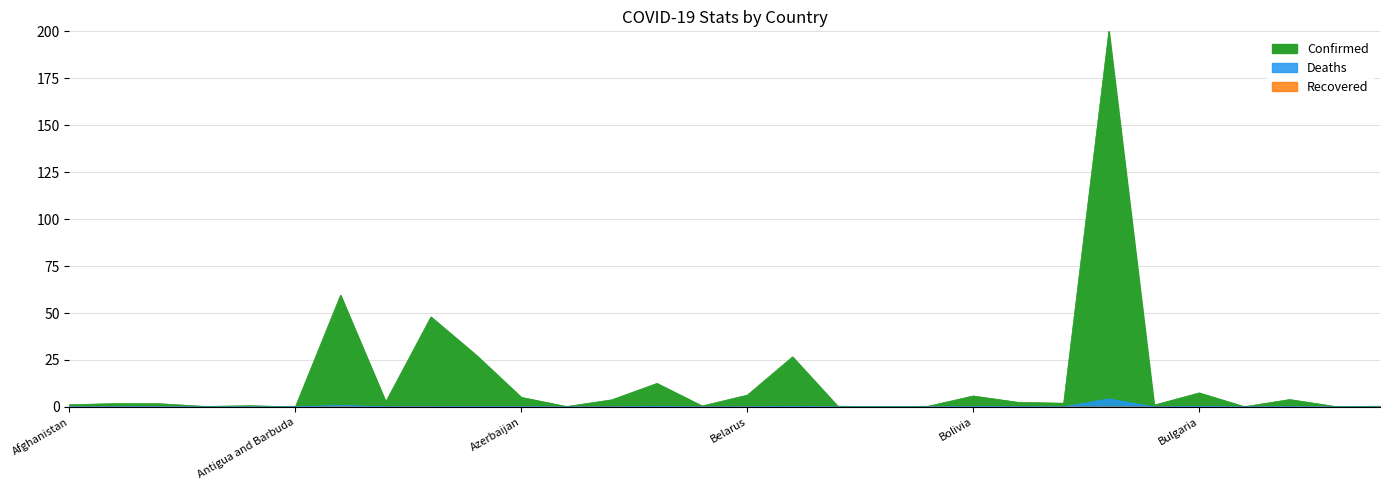

Reading left to right, transcribe all the data shown in this chart.

Confirmed: Afghanistan=1.2	Albania=1.8	Algeria=1.7	Andorra=0.3	Angola=0.6	Antigua and Barbuda=0.1	Argentina=59.5	Armenia=2.7	Australia=47.9	Austria=27.6	Azerbaijan=5.1	Bahamas=0.2	Bahrain=3.8	Bangladesh=12.5	Barbados=0.5	Belarus=6.3	Belgium=26.7	Belize=0.4	Benin=0.2	Bhutan=0.4	Bolivia=5.8	Bosnia and Herzegovina=2.4	Botswana=2.0	Brazil=200.0	Brunei=1.0	Bulgaria=7.5	Burkina Faso=0.1	Burma=3.9	Burundi=0.3	Cabo Verde=0.4
Deaths: Afghanistan=0.0	Albania=0.0	Algeria=0.0	Andorra=0.0	Angola=0.0	Antigua and Barbuda=0.0	Argentina=0.8	Armenia=0.1	Australia=0.1	Austria=0.1	Azerbaijan=0.1	Bahamas=0.0	Bahrain=0.0	Bangladesh=0.2	Barbados=0.0	Belarus=0.0	Belgium=0.2	Belize=0.0	Benin=0.0	Bhutan=0.0	Bolivia=0.1	Bosnia and Herzegovina=0.1	Botswana=0.0	Brazil=4.3	Brunei=0.0	Bulgaria=0.2	Burkina Faso=0.0	Burma=0.1	Burundi=0.0	Cabo Verde=0.0